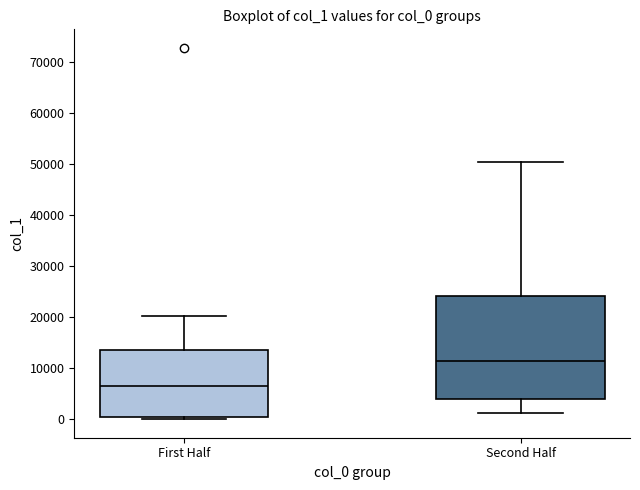

Reading left to right, read every box against the y-axis: the position of its median line, the range the box covers, and the ends of its whiskers. The values are not printed on the chart, so give them approximately, as read against the axis.

First Half: median 6000, box 0 to 13000, whiskers 0 (just below the box's lower edge) to 20000
Second Half: median 11000, box 4000 to 24000, whiskers 1000 to 50000